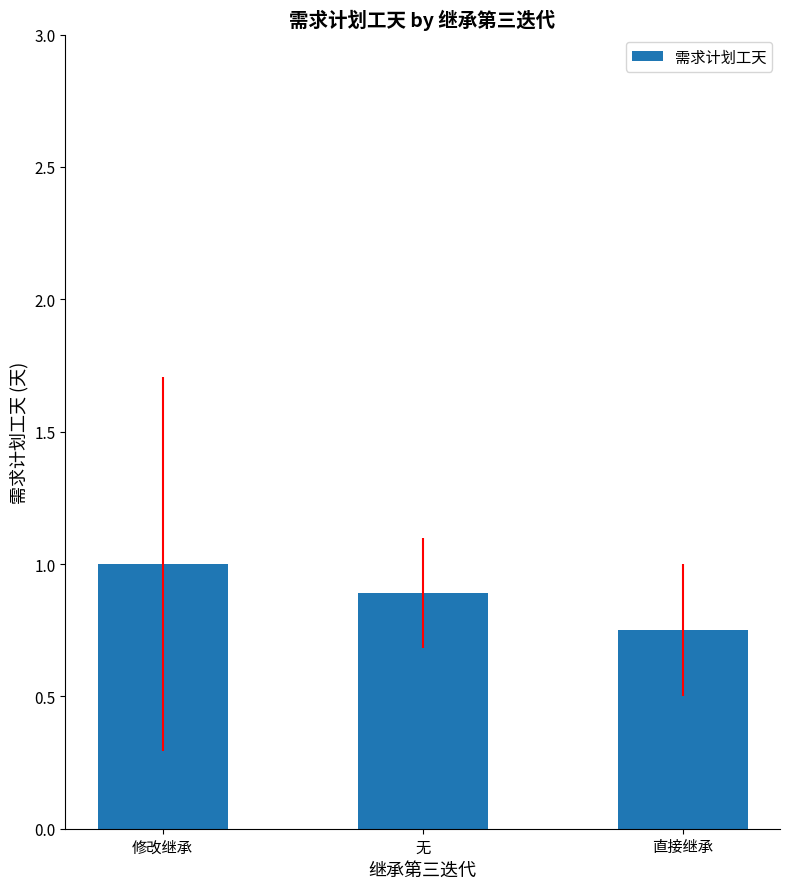

What is the label of the 3rd bar from the right?

修改继承